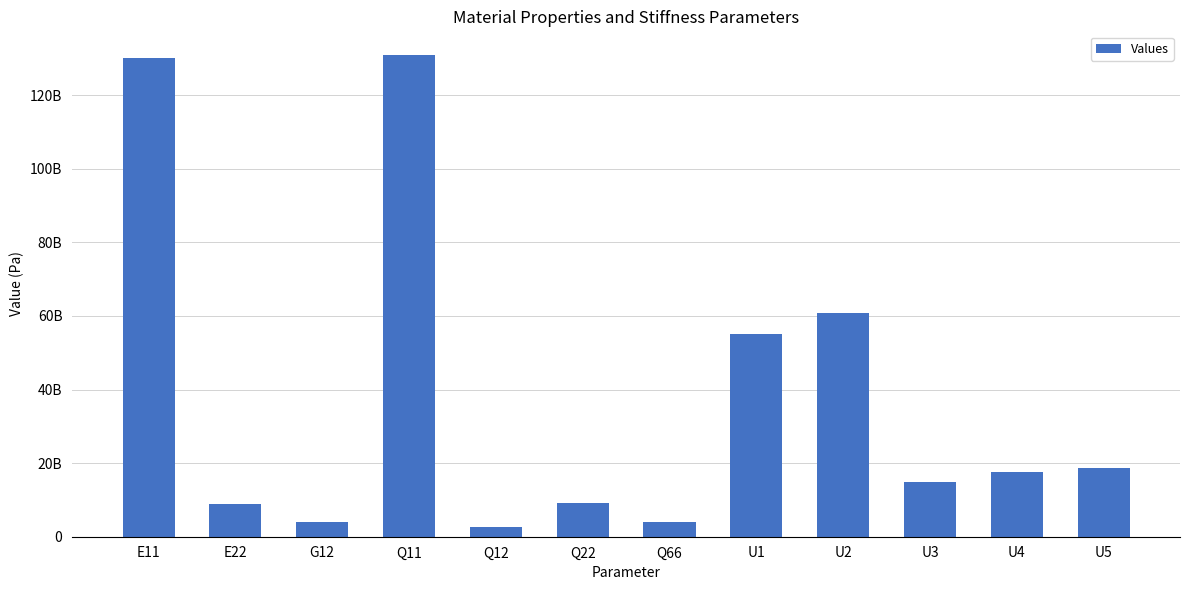

What is the sum of all values?

456729855252.0